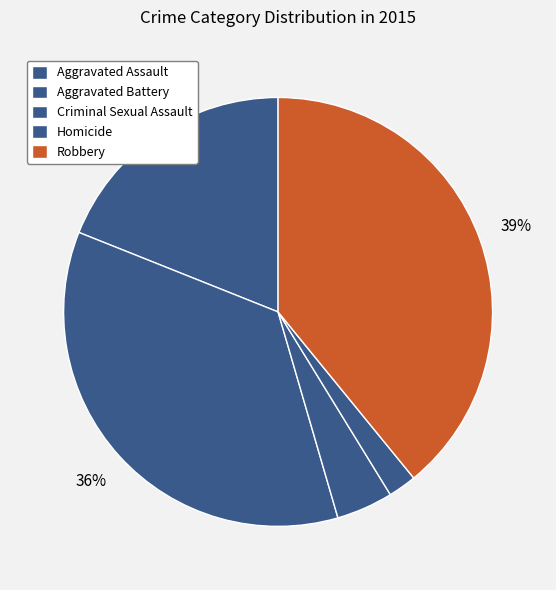

Is it true that Aggravated Assault is 19% of the pie?

True